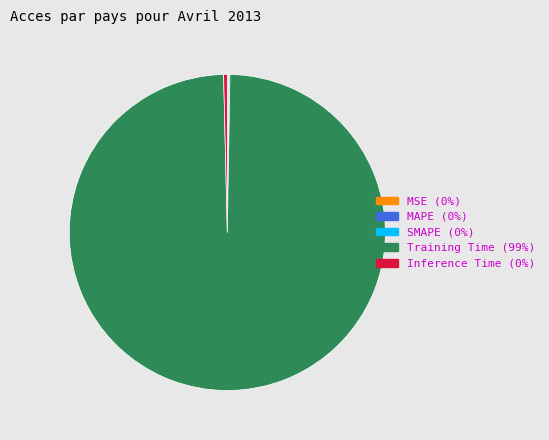

Is there any slice that represents more than half of the pie?

Yes